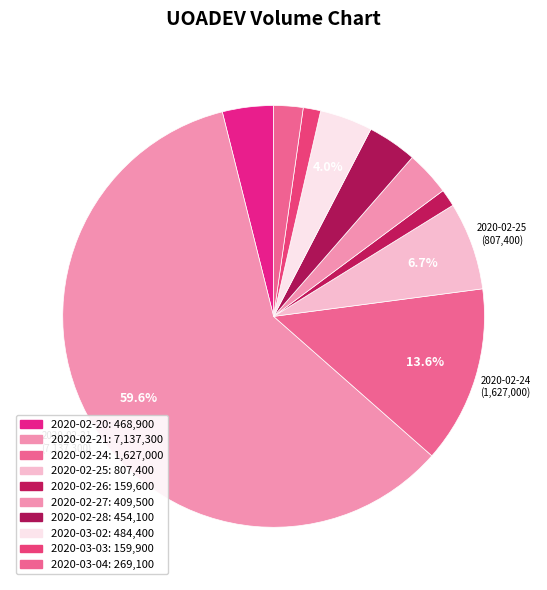

To the nearest percent, what is the average slice percentage?

10%